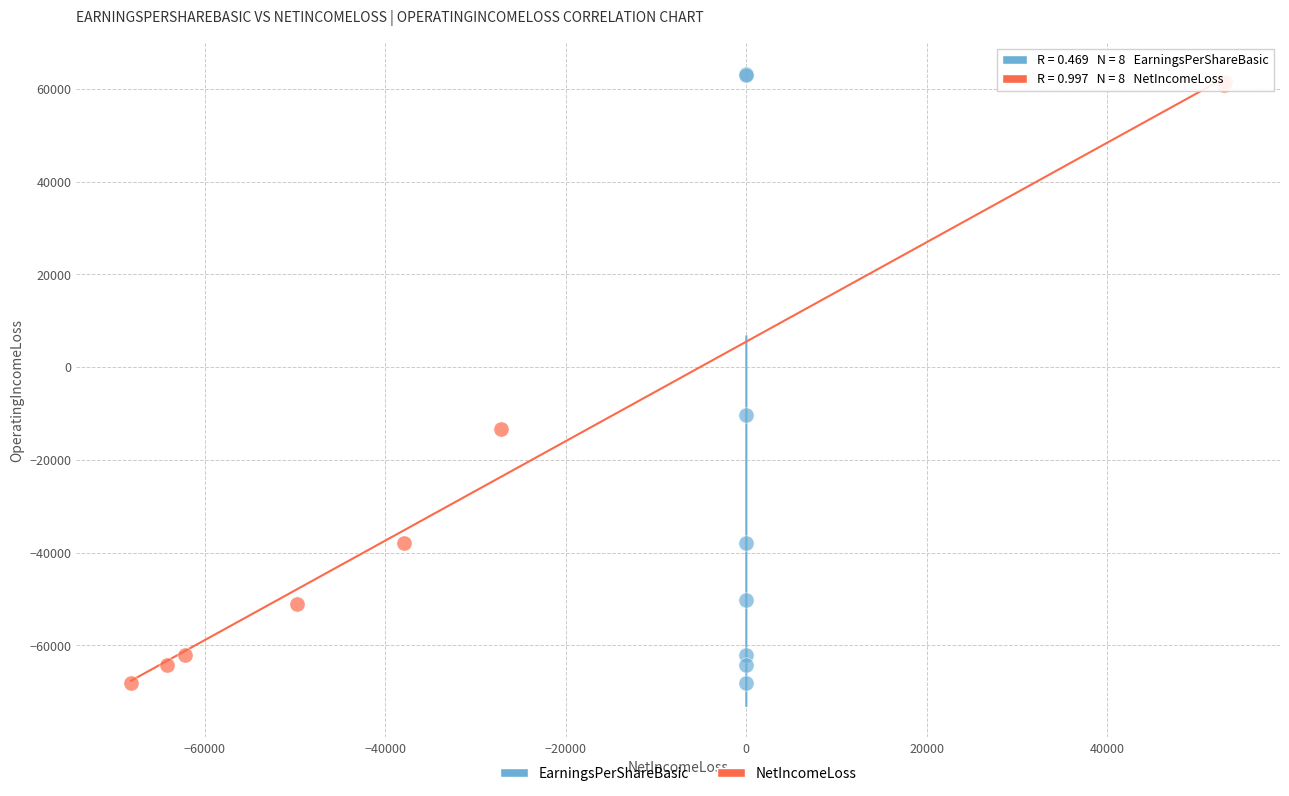

Which series has the largest Y range (max minus min)?

EarningsPerShareBasic